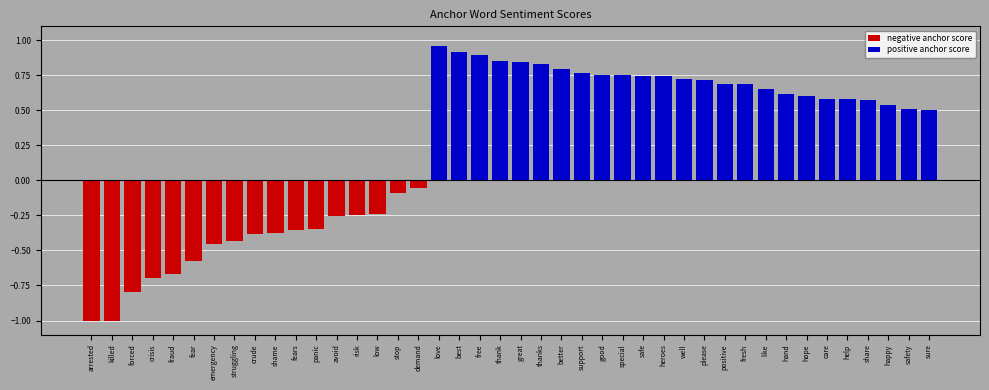

Which category has the lowest value across all series?

arrested